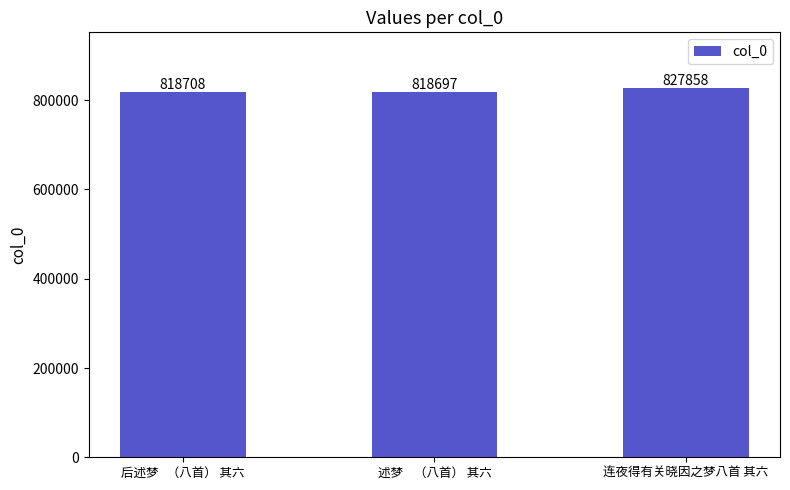

How many data points are less than 818708?

1